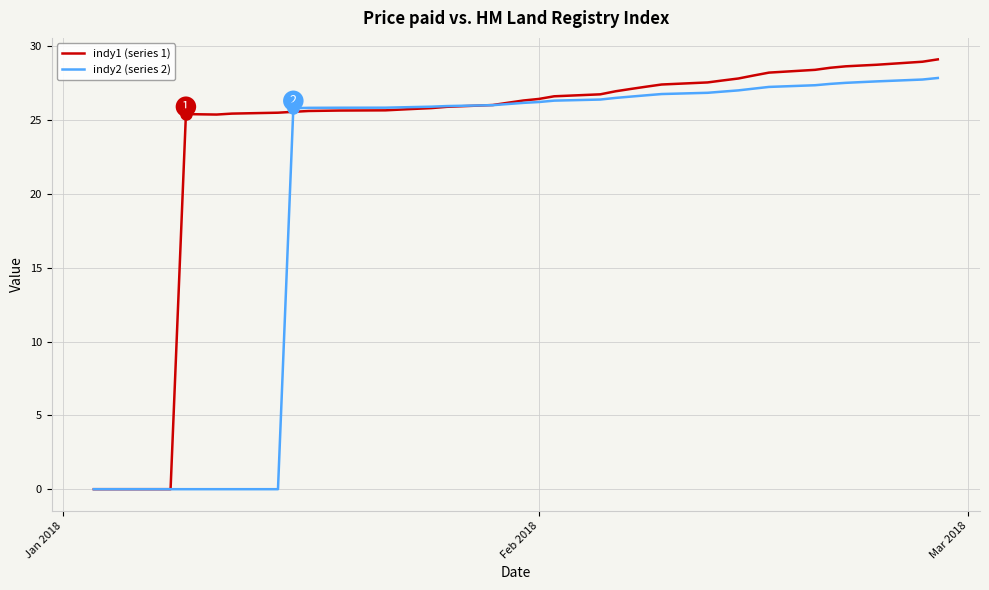

What is the maximum value shown in the chart?

29.1